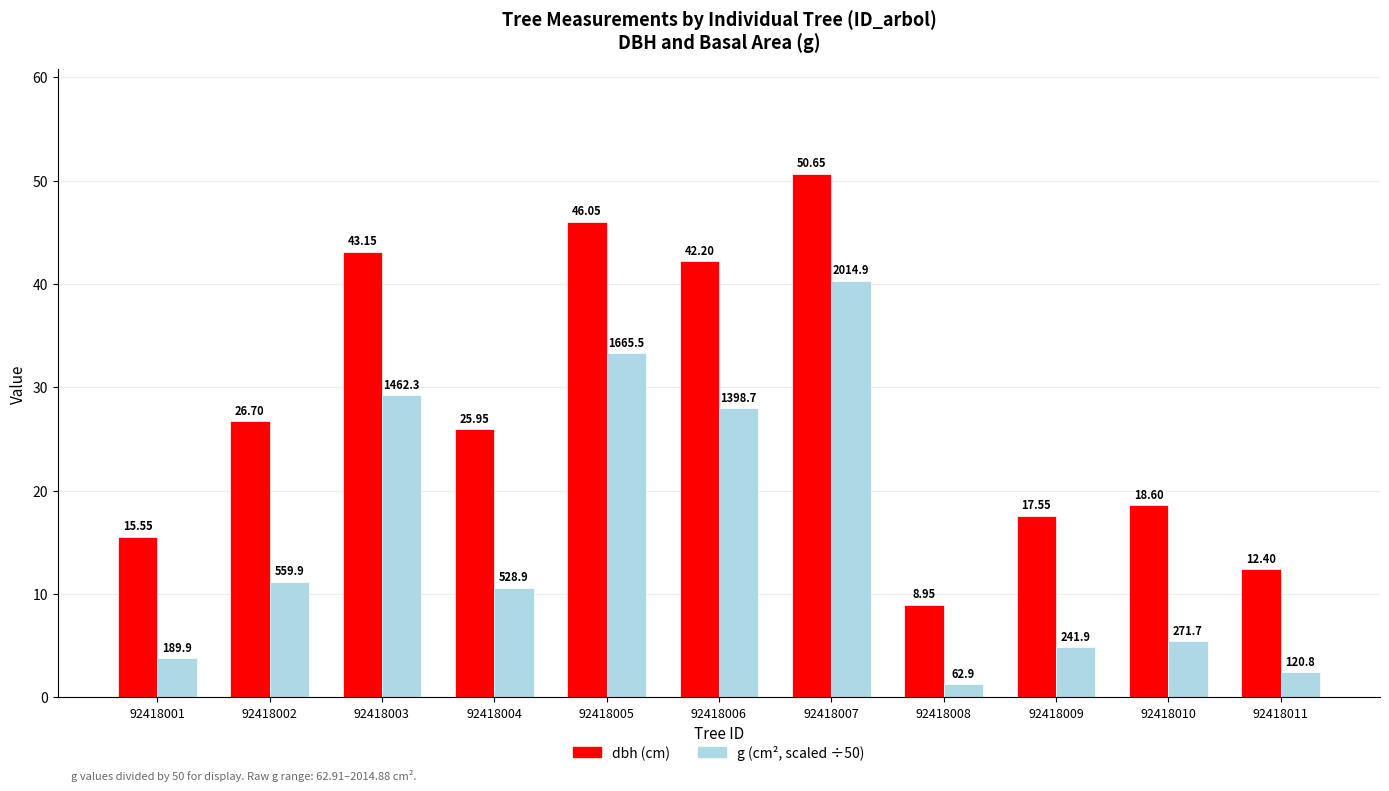

What is the total value across all series at 92418006?

70.2